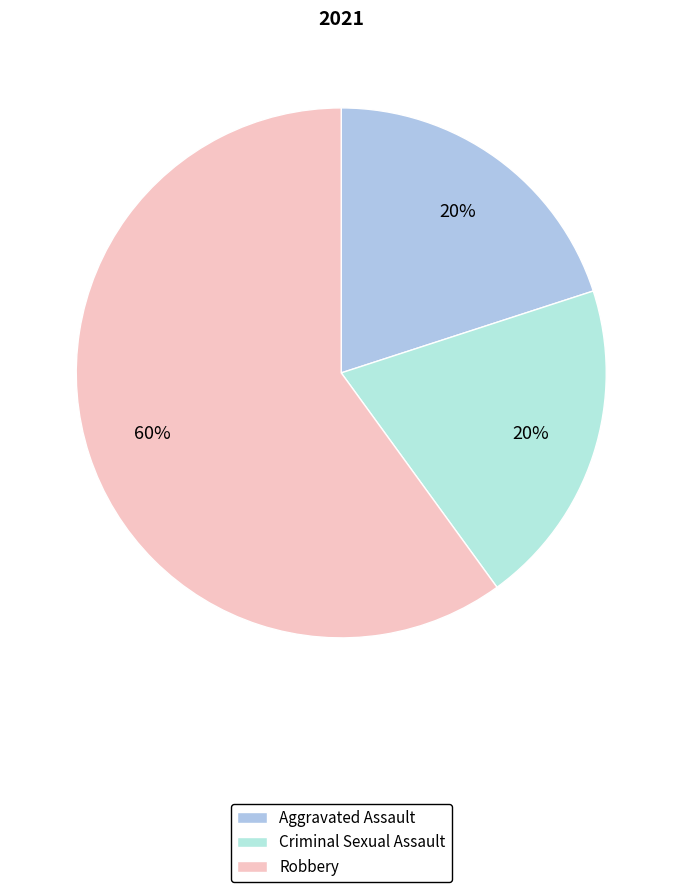

Count the number of slices in the pie.

3